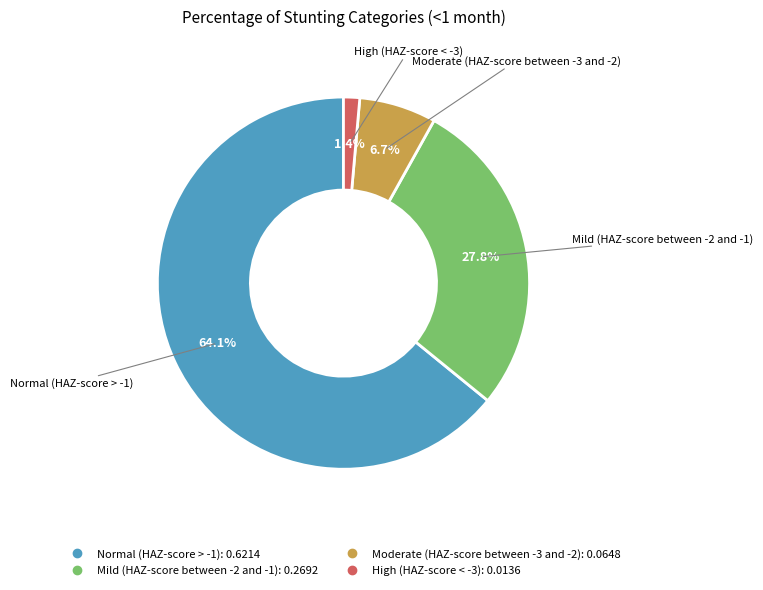

How many slices are in this pie chart?

4